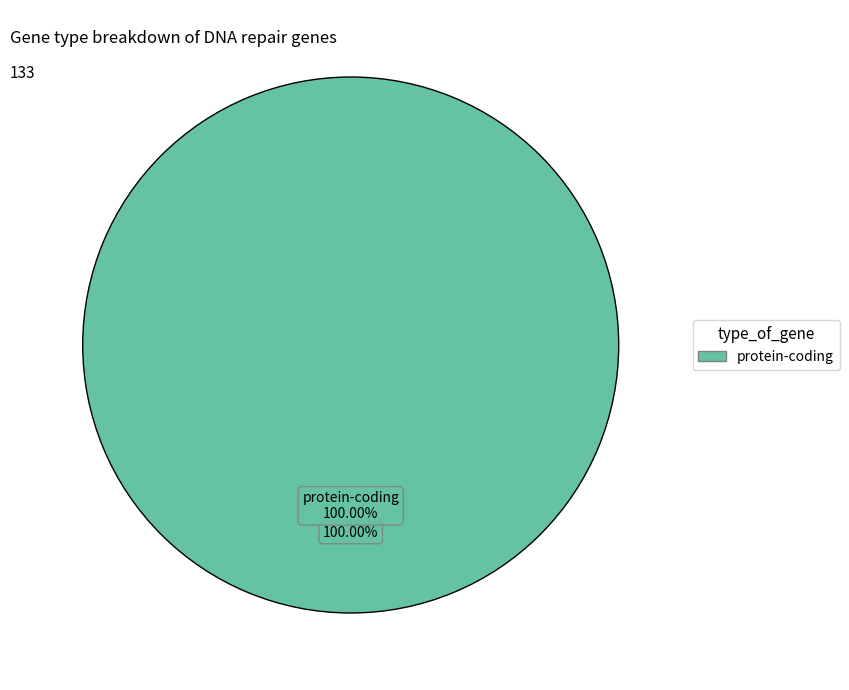

True or false: other accounts for 7% of the total.

False